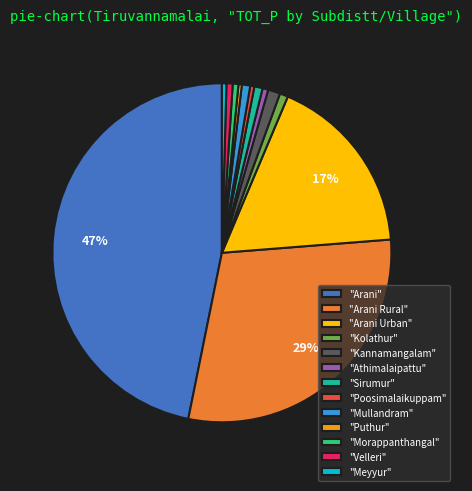

Count the number of slices in the pie.

13